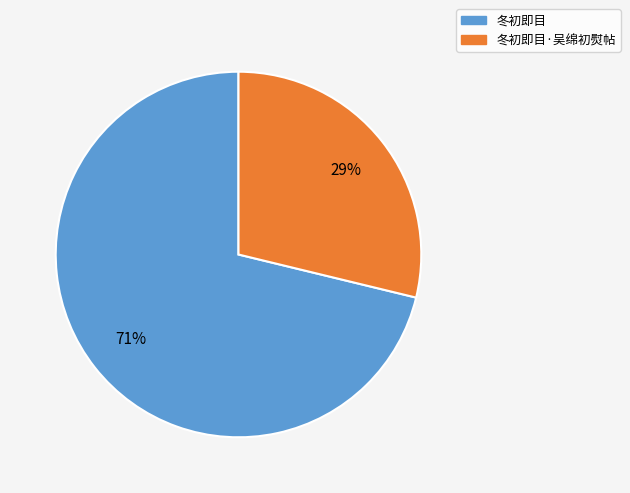

Does any single category account for the majority?

Yes